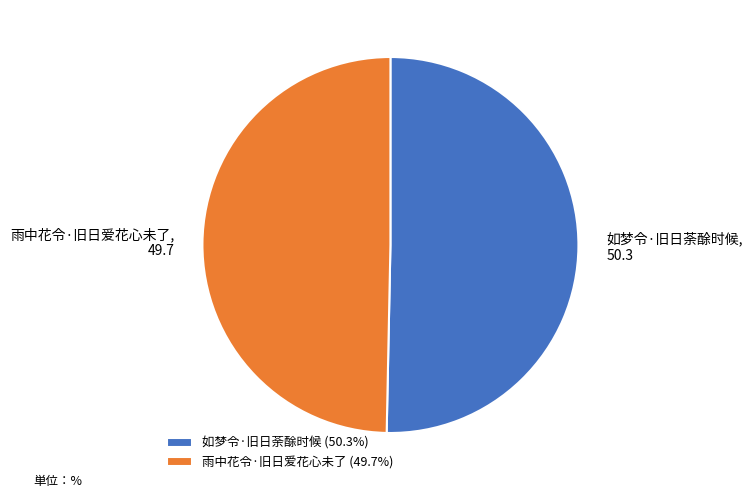

Rank the categories by value from highest to lowest.

如梦令·旧日荼酴时候, 雨中花令·旧日爱花心未了